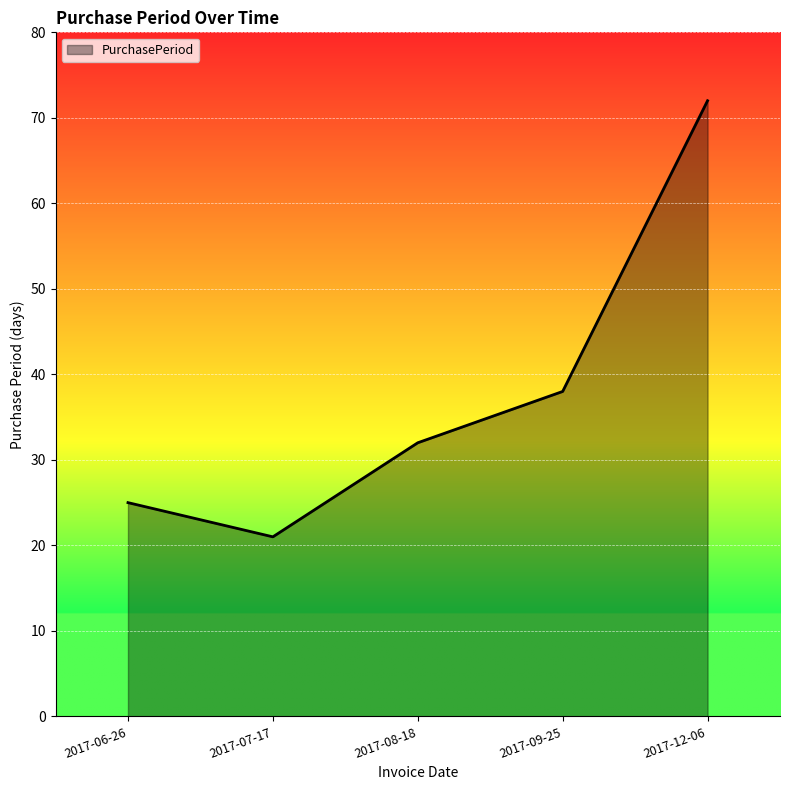

Reading right to left, what are all the values shown in this chart?

72	38	32	21	25